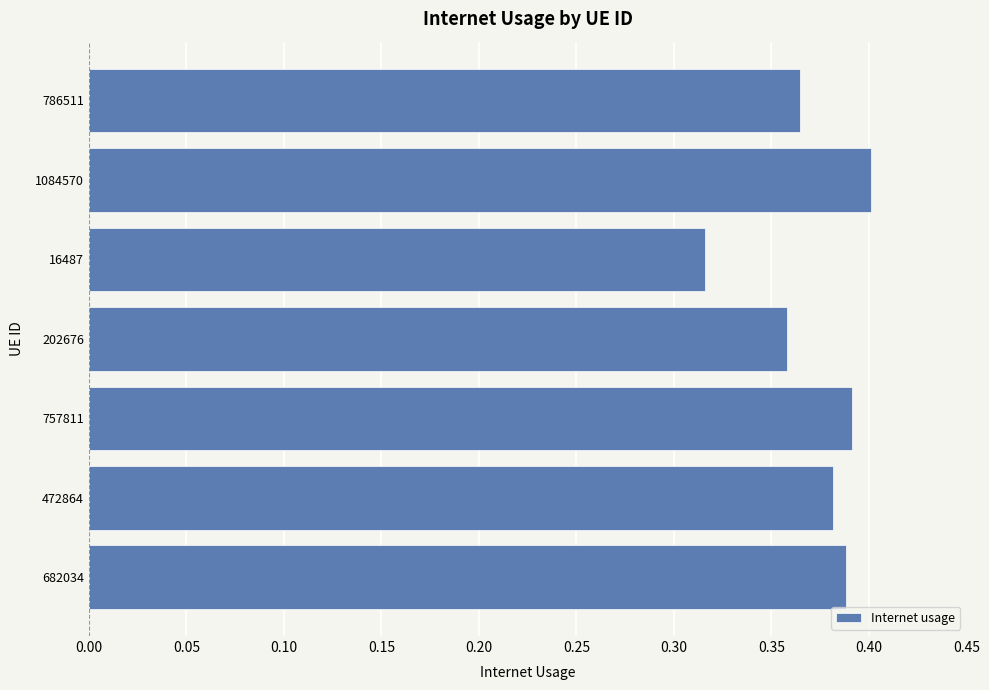

Which category has the highest value across all series?

1084570